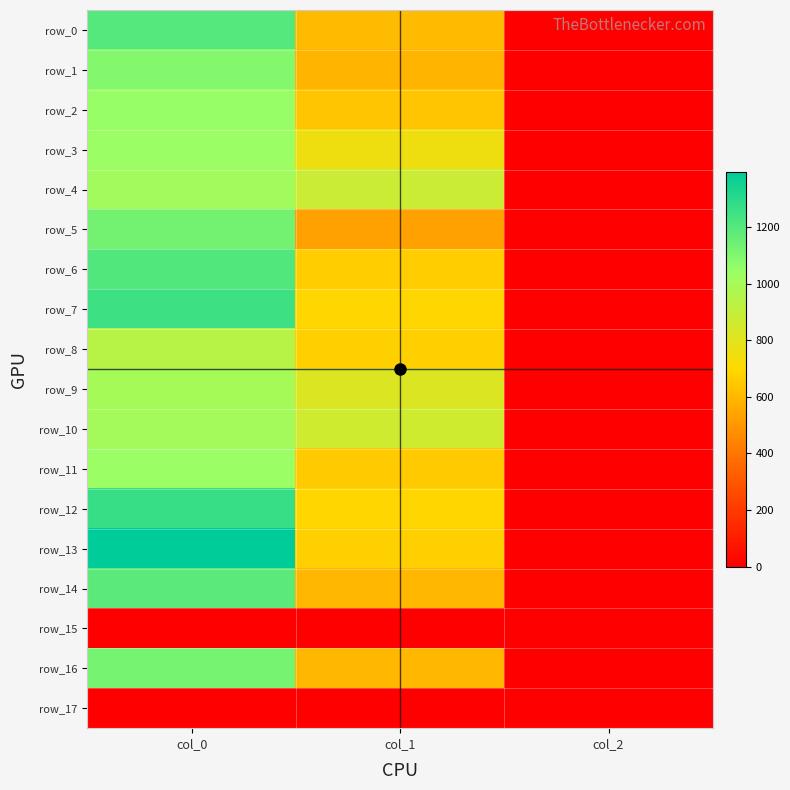

Is it true that row_16 equals 216.6 at col_1?

False